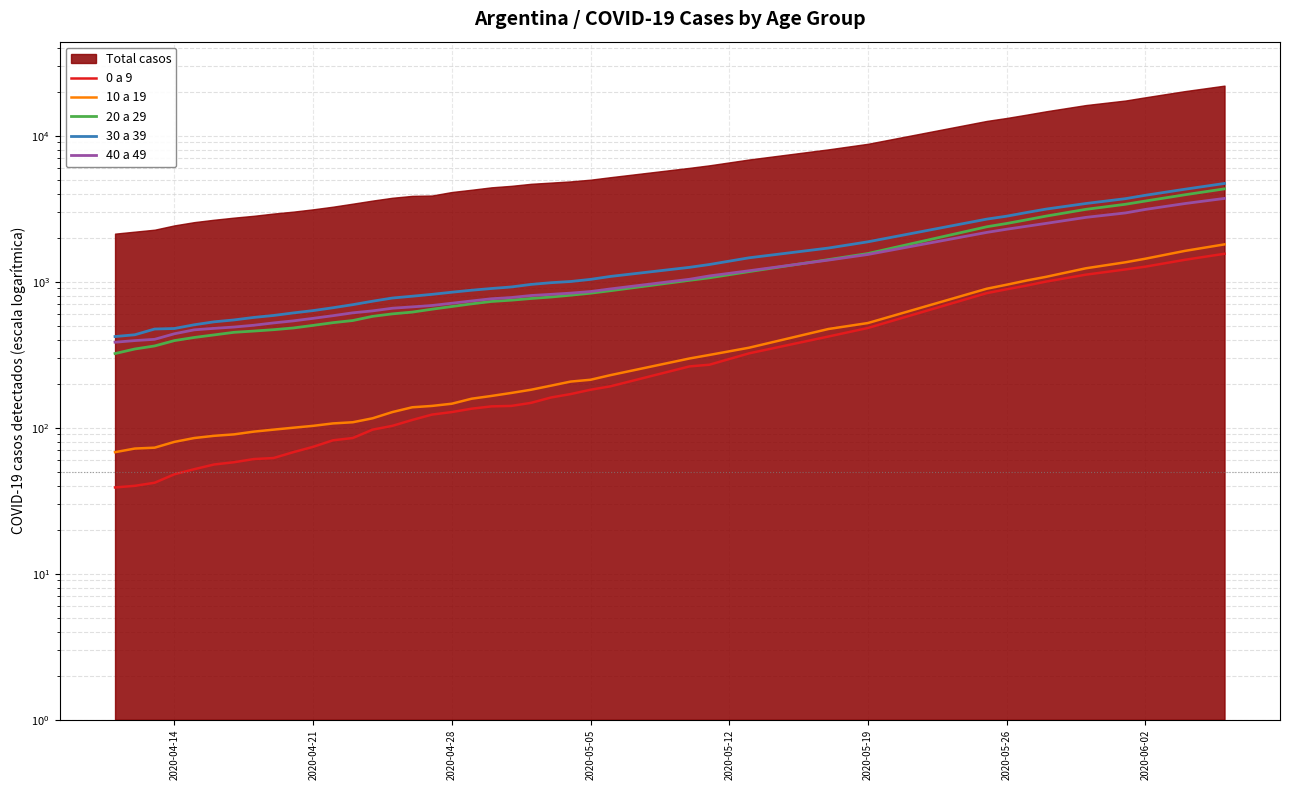

True or false: 30 a 39 and 20 a 29 cross at least once.

False